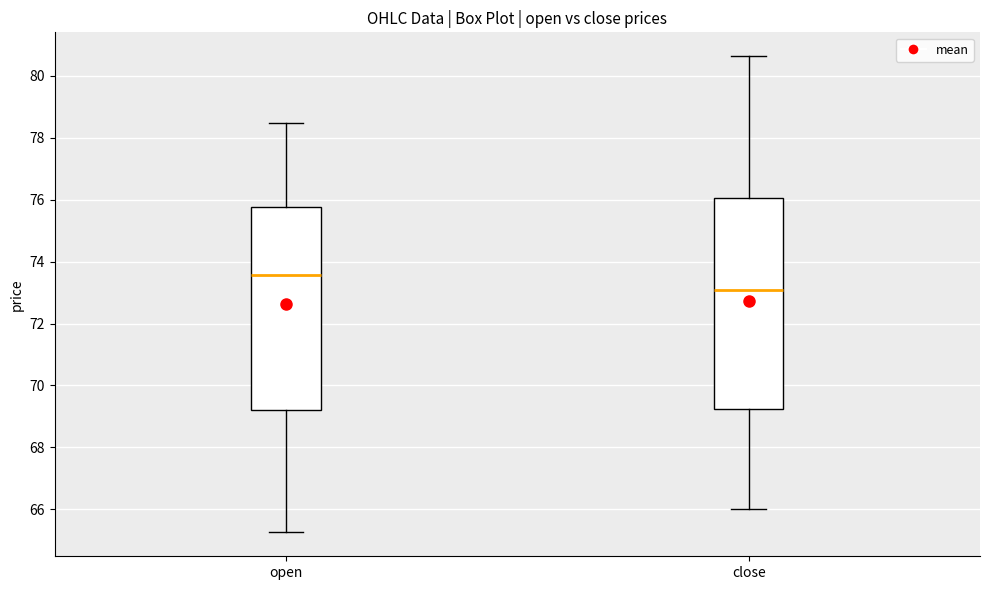

Reading left to right, read every box against the y-axis: the position of its median line, the range the box covers, and the ends of its whiskers. The values are not printed on the chart, so give them approximately, as read against the axis.

open: median 73.6, box 69.2 to 75.8, whiskers 65.2 to 78.4
close: median 73.0, box 69.2 to 76.0, whiskers 66.0 to 80.6